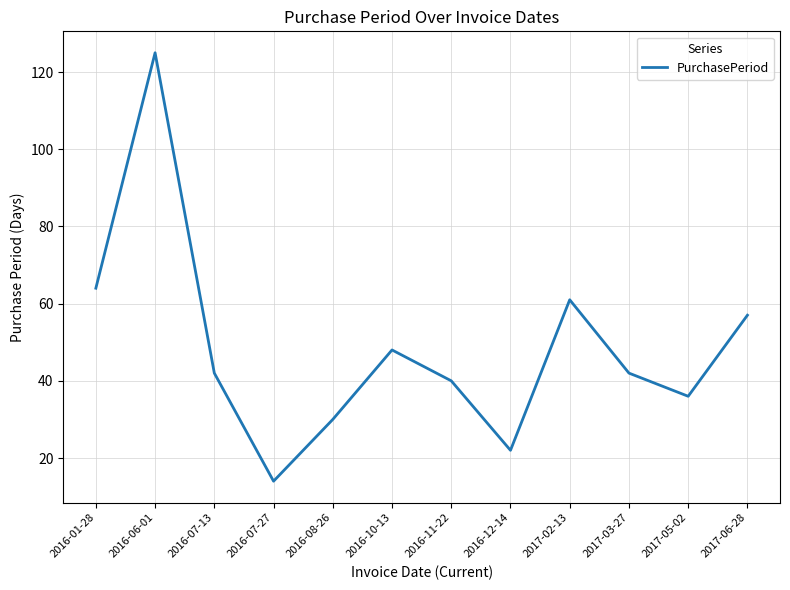

What is the average value?

48